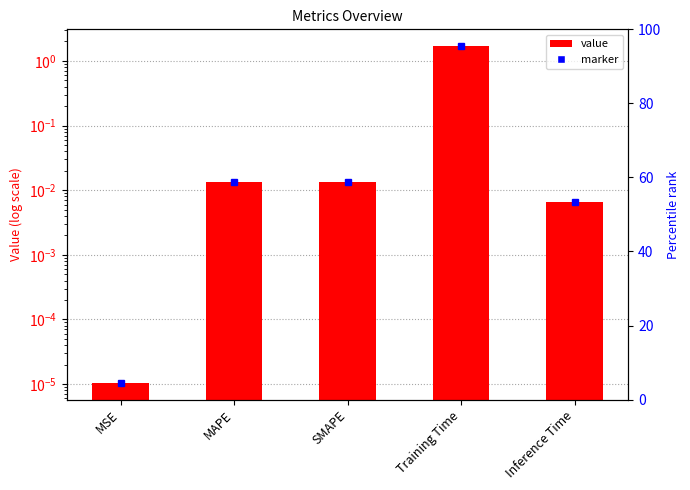

Between MSE and Training Time, which is larger?

Training Time